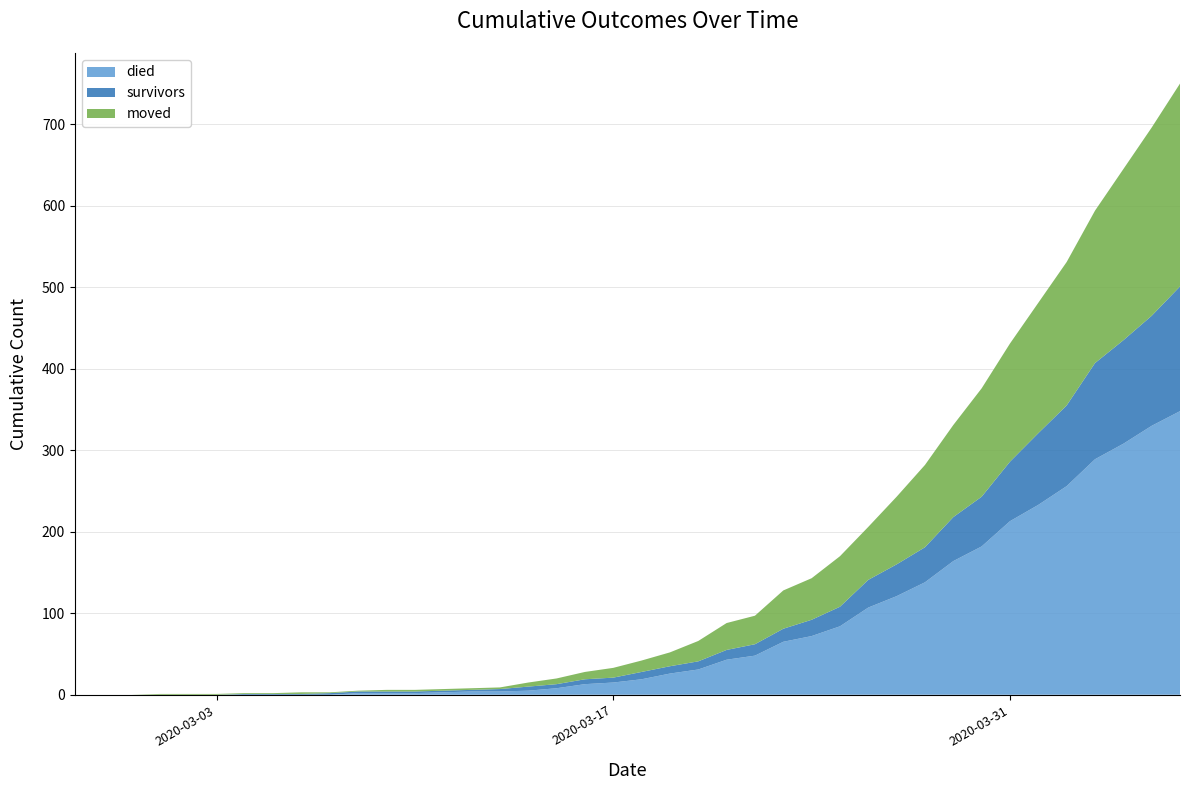

Reading left to right, list all the values displayed in this chart.

died: 0	0	0	0	0	0	0	0	0	0	2	2	2	3	4	4	5	8	13	15	19	26	31	43	48	65	72	84	107	121	138	164	182	213	233	256	289	308	330	348
survivors: 0	0	0	0	0	0	1	1	1	2	2	2	2	2	2	3	5	5	6	6	9	9	10	12	14	16	20	24	34	39	43	54	61	73	88	99	118	127	135	153
moved: 0	0	0	1	1	1	1	1	2	1	1	2	2	2	2	2	5	7	9	12	14	17	25	33	35	47	51	62	65	83	101	113	133	145	160	176	187	210	231	249